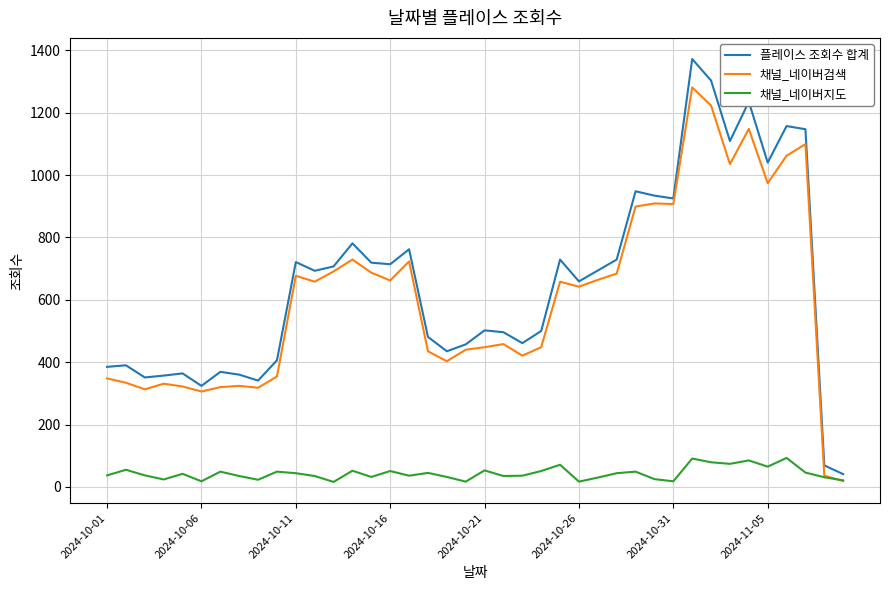

Rank the series by their maximum value, from lowest to highest.

채널_네이버지도, 채널_네이버검색, 플레이스 조회수 합계